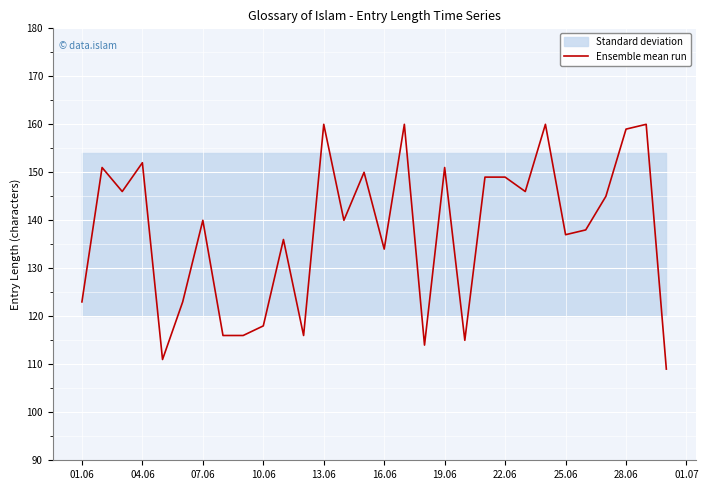

What is the difference between the maximum and minimum values?

51